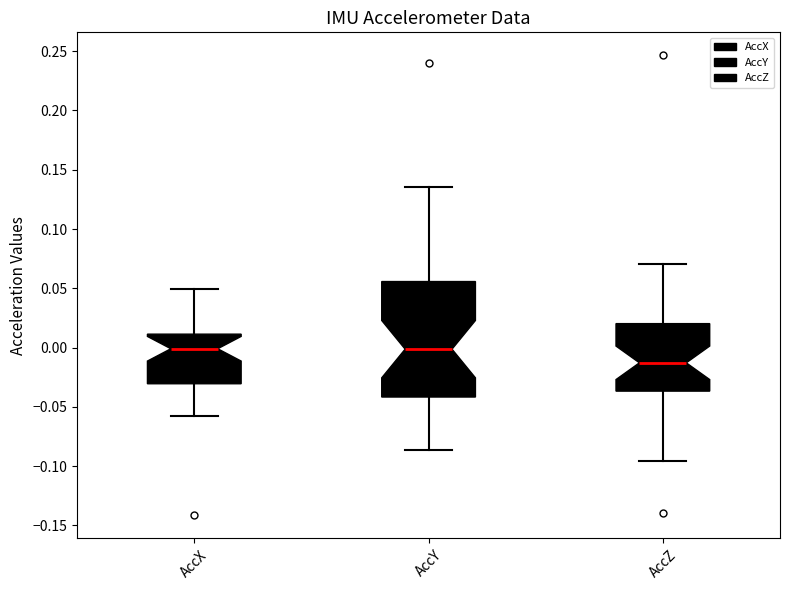

Which box's median line is the lowest?

AccZ